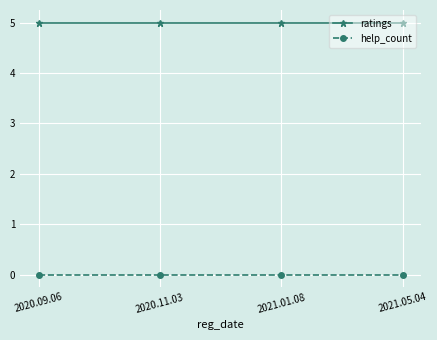

List the series in order of their overall mean, lowest first.

help_count, ratings